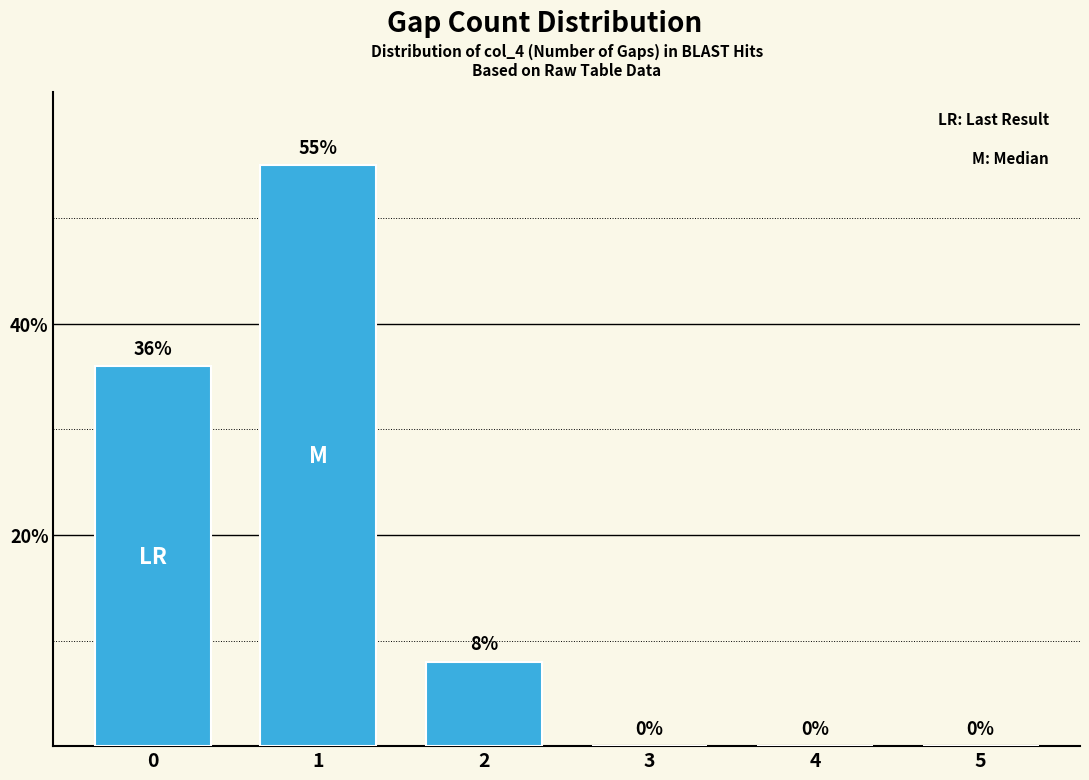

What is the greatest value displayed?

55